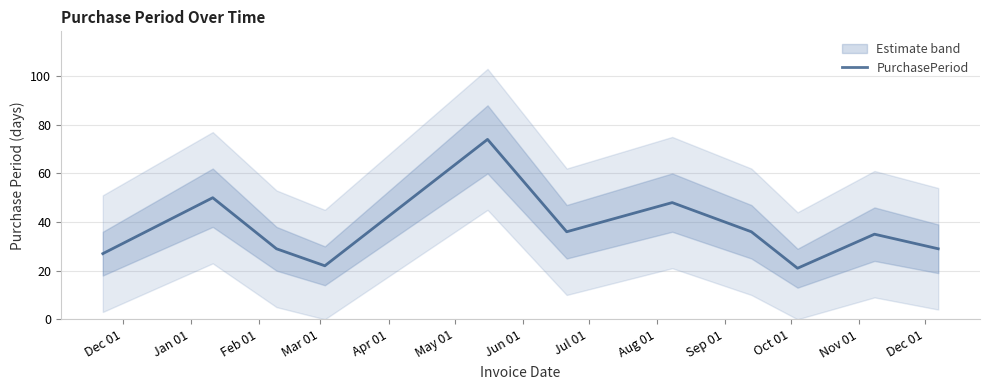

What is the maximum value for PurchasePeriod?

74